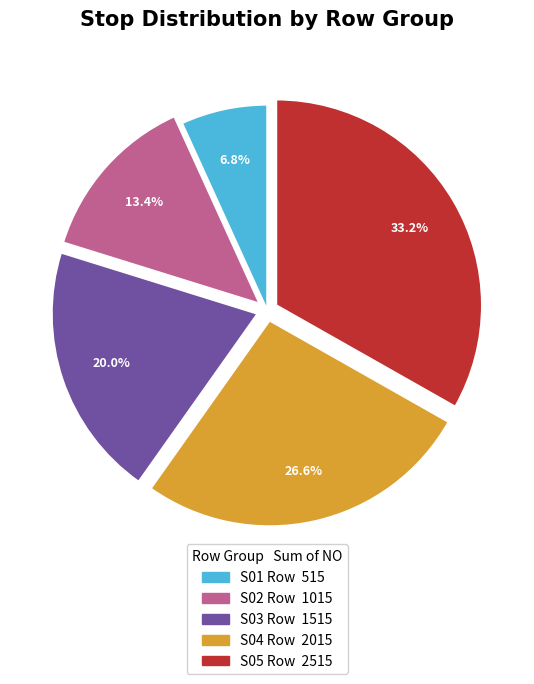

Rank the categories by value from highest to lowest.

S05 Row, S04 Row, S03 Row, S02 Row, S01 Row